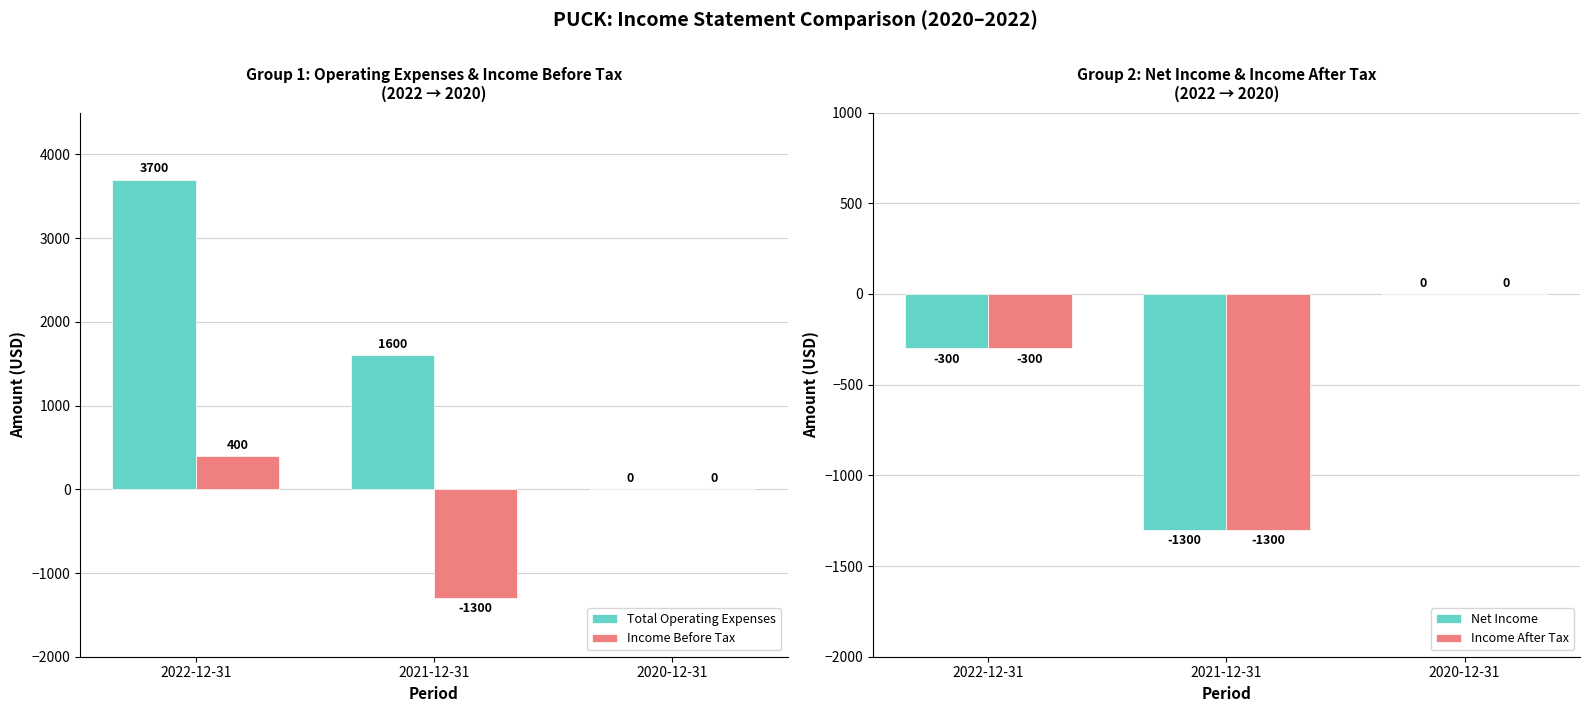

At which label does Net Income first exceed -300?

2020-12-31